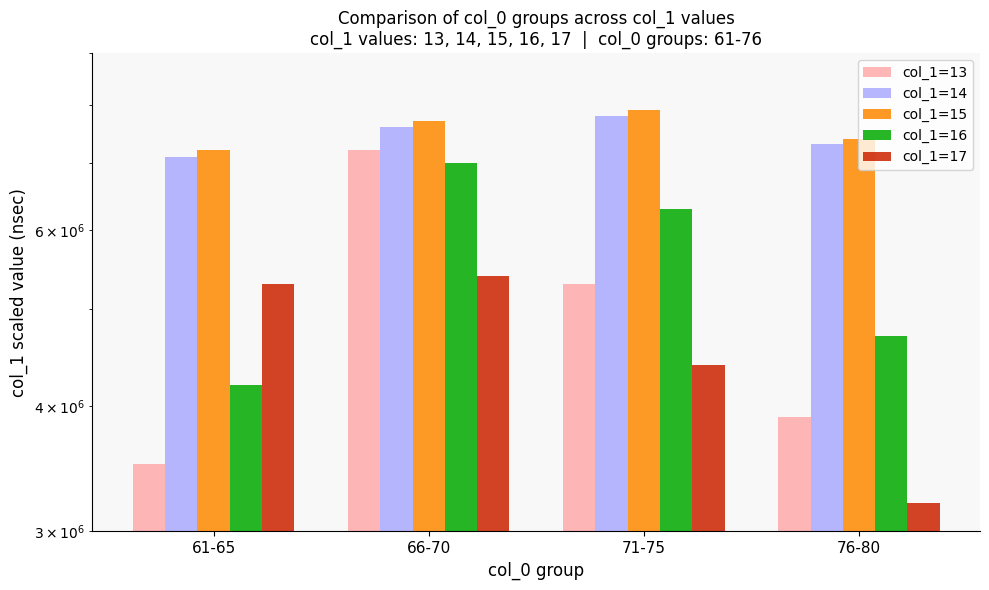

What is the smallest value displayed?

3200000